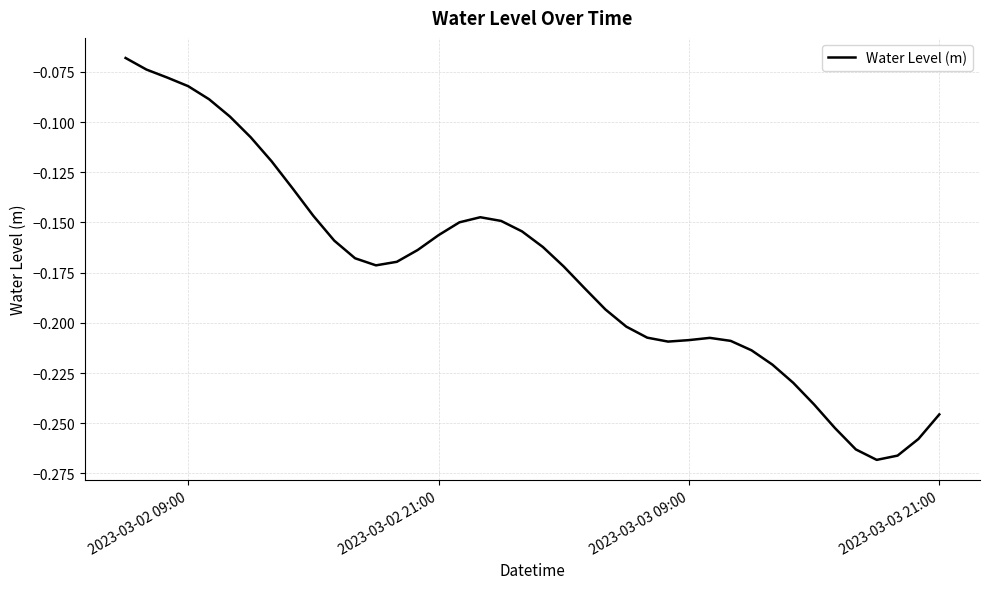

Does the chart have visible grid lines?

Yes